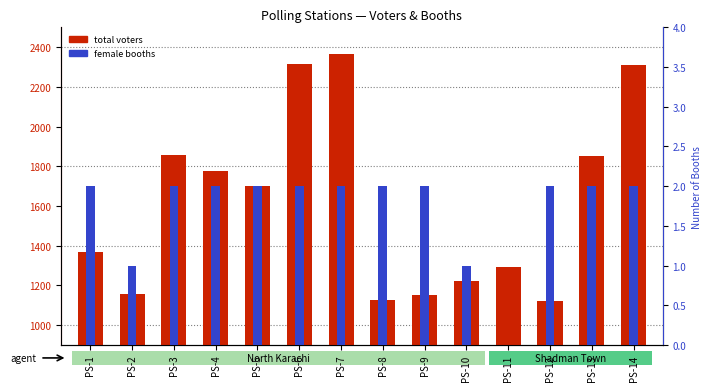

How many bars are there in total?

28